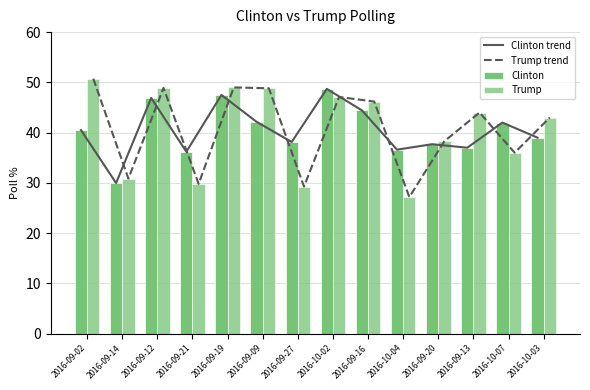

Is it true that Clinton trend equals 47.5 at 2016-09-19?

True